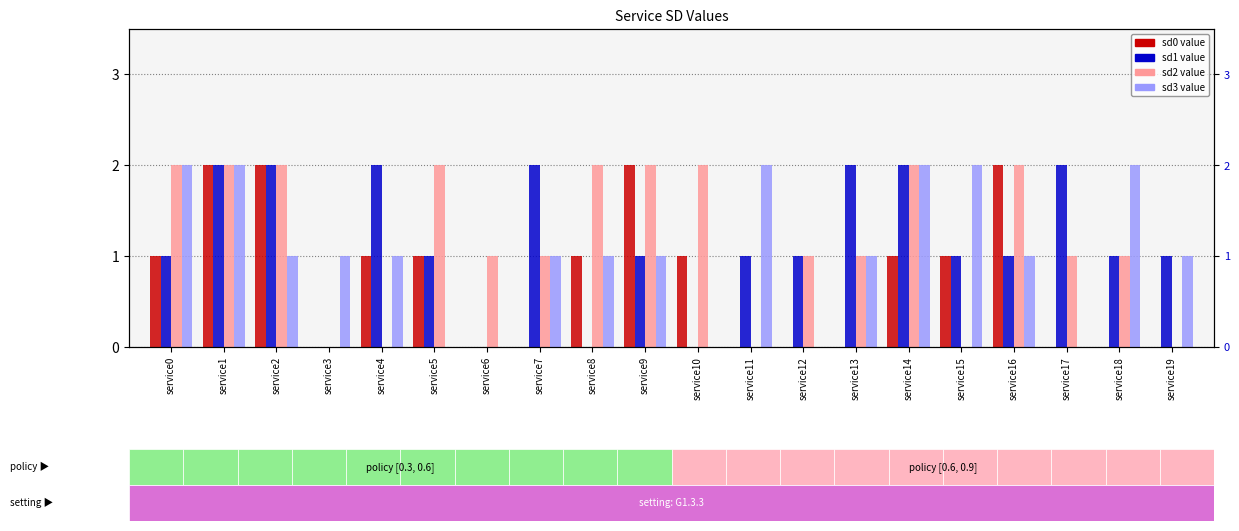

Is the value of sd1 at service10 greater than the value of sd3 at service7?

No